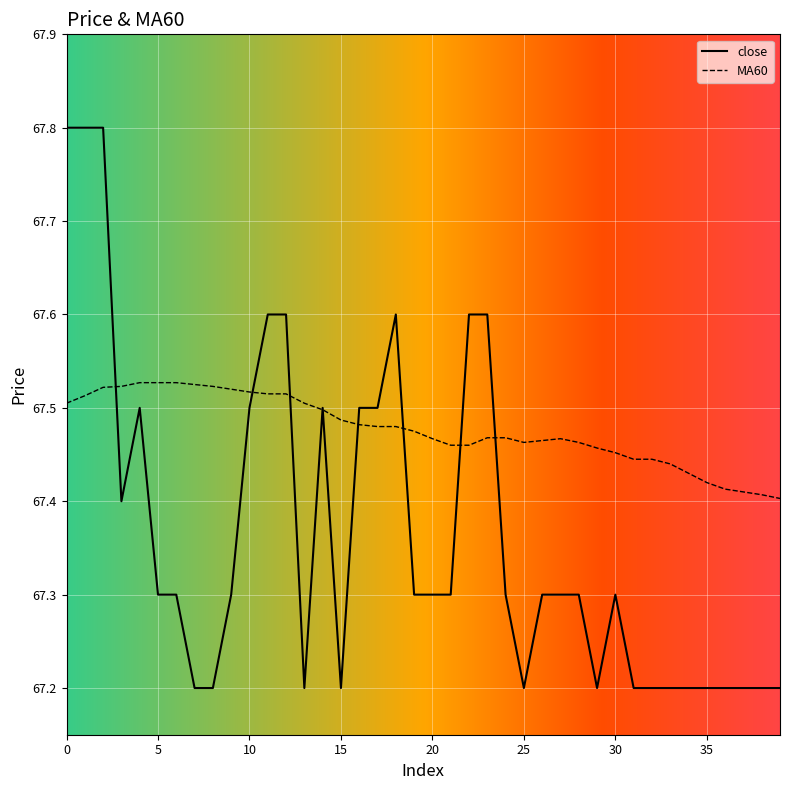

Which series has the largest total across all categories?

MA60